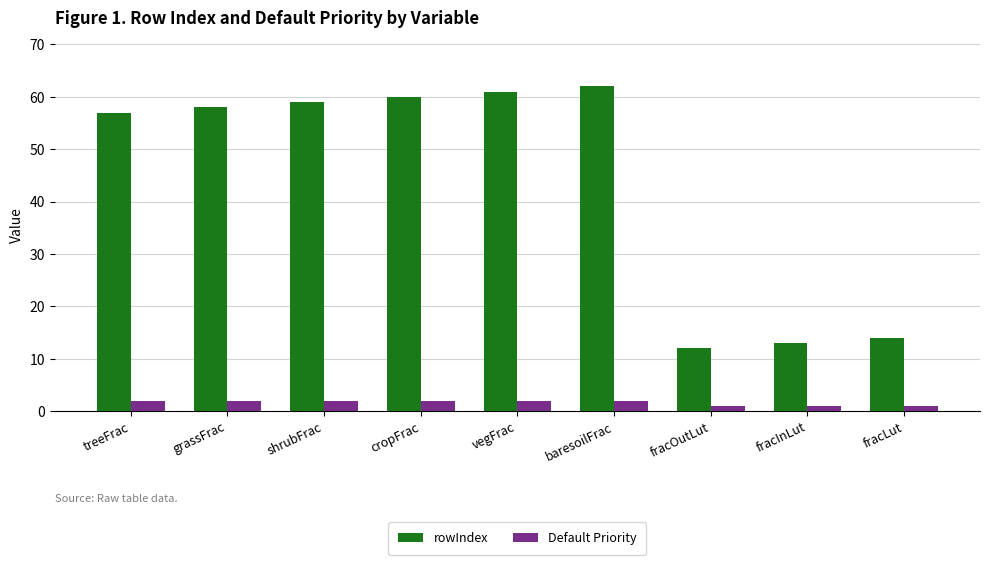

List the series in order of their peak value, lowest first.

Default Priority, rowIndex